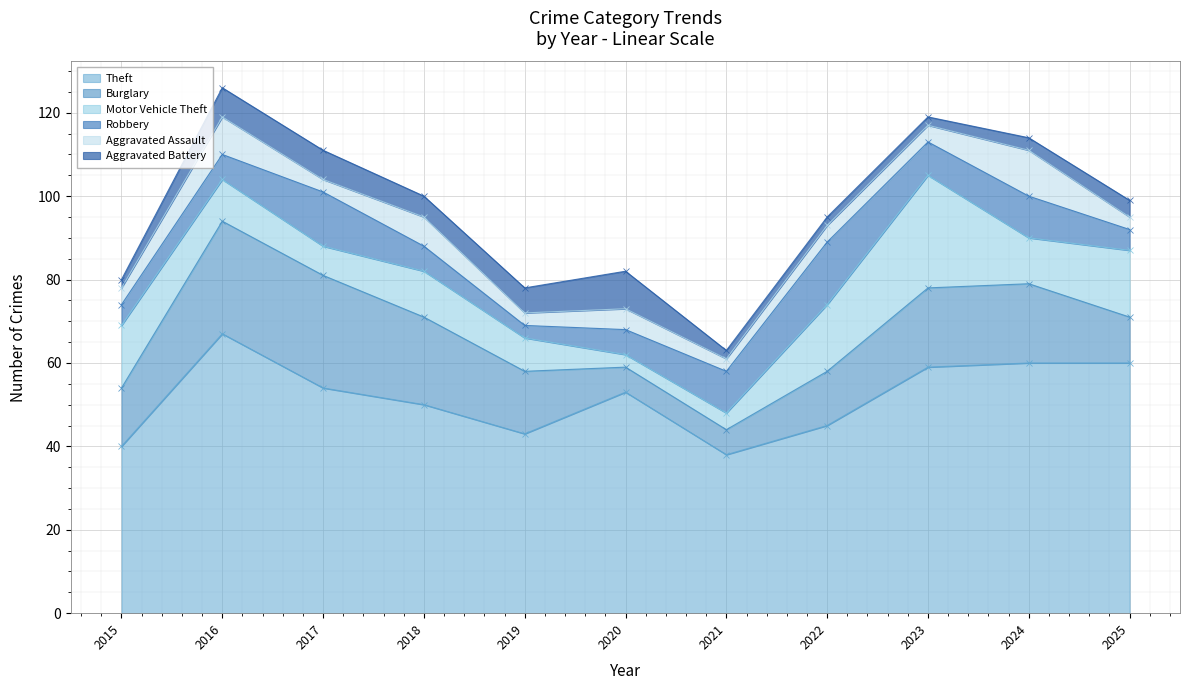

Reading left to right, list all the values displayed in this chart.

Theft: 2015=40	2016=67	2017=54	2018=50	2019=43	2020=53	2021=38	2022=45	2023=59	2024=60	2025=60
Burglary: 2015=14	2016=27	2017=27	2018=21	2019=15	2020=6	2021=6	2022=13	2023=19	2024=19	2025=11
Motor Vehicle Theft: 2015=15	2016=10	2017=7	2018=11	2019=8	2020=3	2021=4	2022=16	2023=27	2024=11	2025=16
Robbery: 2015=5	2016=6	2017=13	2018=6	2019=3	2020=6	2021=10	2022=15	2023=8	2024=10	2025=5
Aggravated Assault: 2015=4	2016=9	2017=3	2018=7	2019=3	2020=5	2021=3	2022=4	2023=4	2024=11	2025=3
Aggravated Battery: 2015=2	2016=7	2017=7	2018=5	2019=6	2020=9	2021=2	2022=2	2023=2	2024=3	2025=4